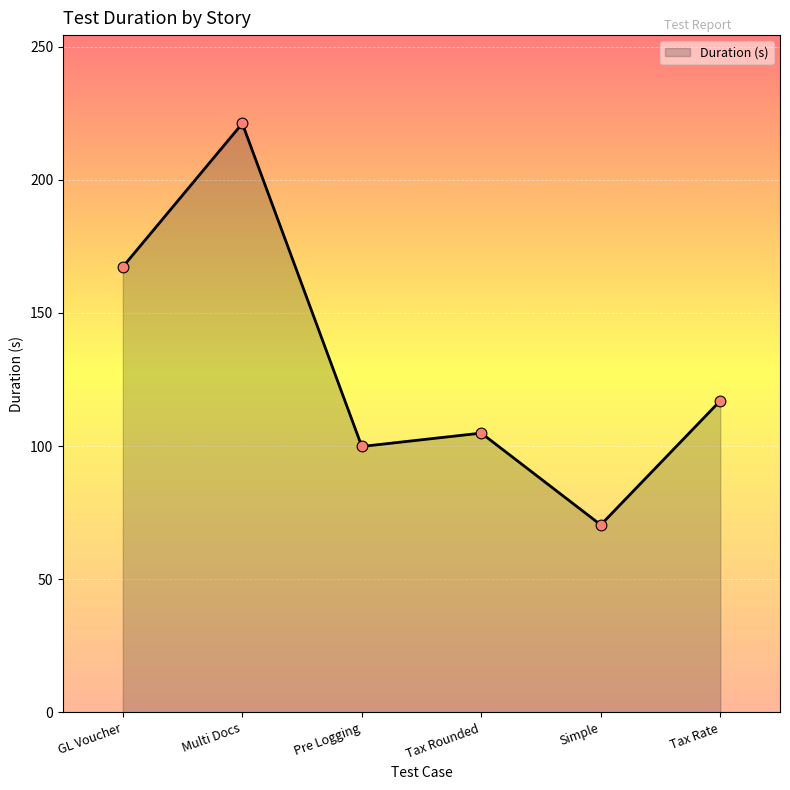

Between Tax Rounded and Tax Rate, which is larger?

Tax Rate